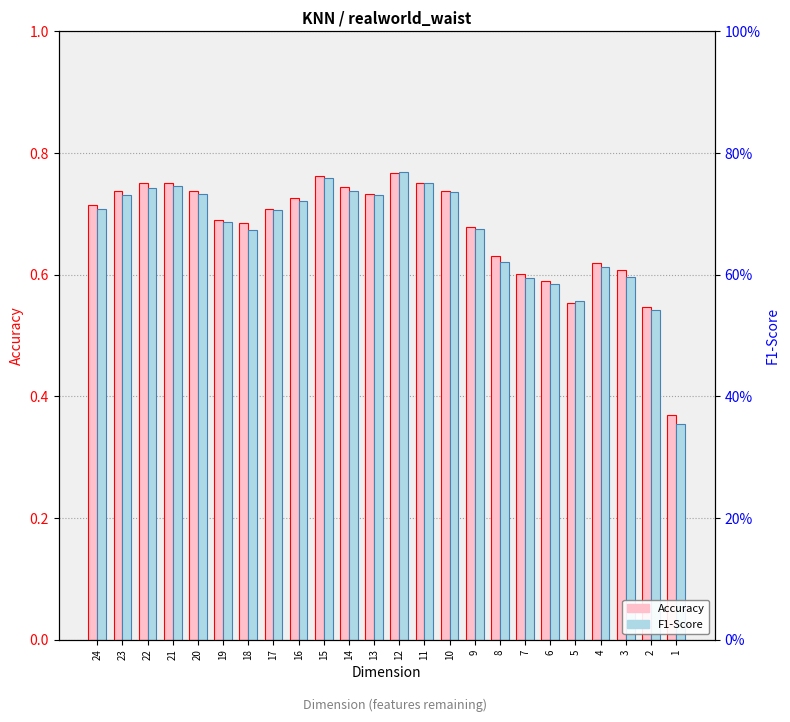

The value of F1-Score at 22 is 0.5. True or false?

False